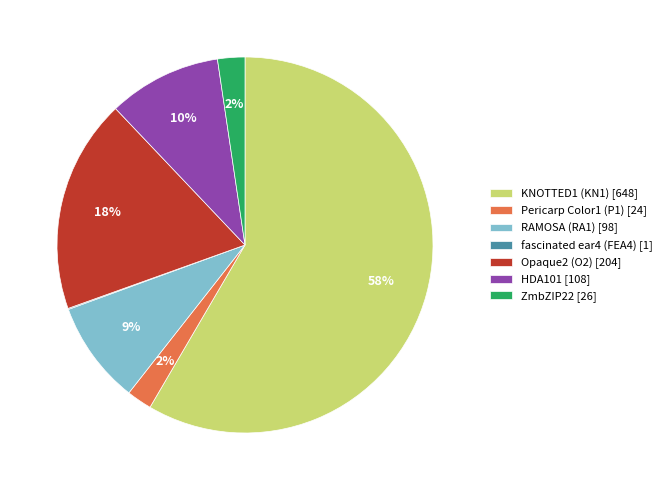

Which has a higher value, KNOTTED1 (KN1) [648] or ZmbZIP22 [26]?

KNOTTED1 (KN1) [648]